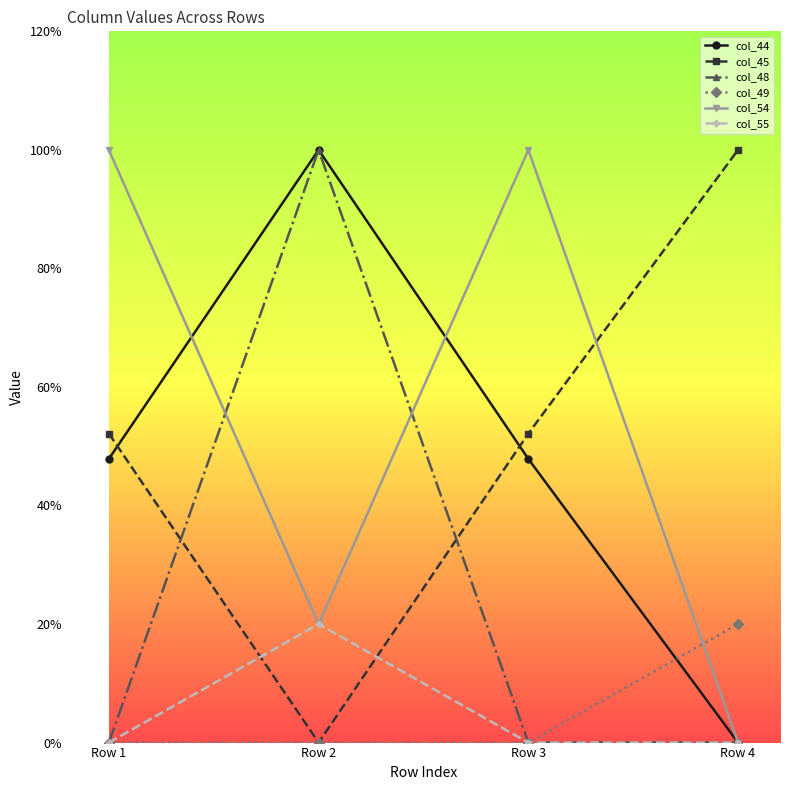

What are all the series names shown in the legend?

col_44, col_45, col_48, col_49, col_54, col_55